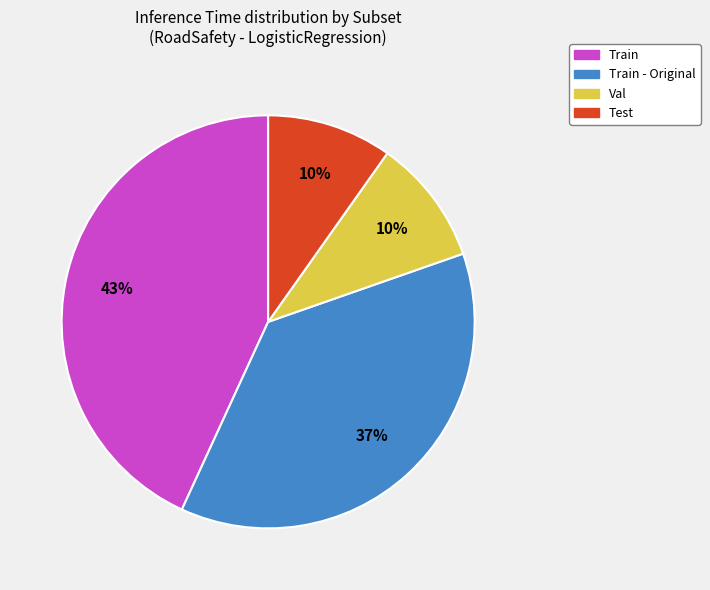

Count the number of slices in the pie.

4